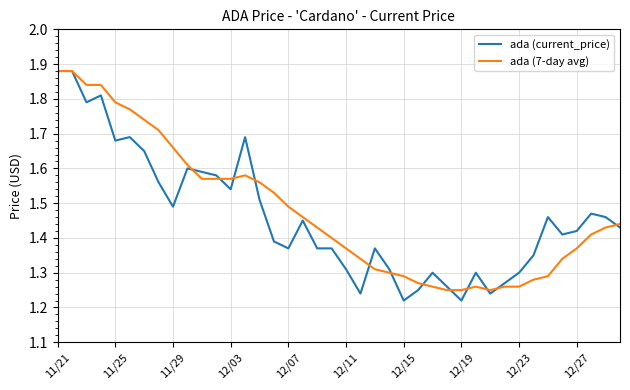

Which series has the widest spread of values?

ada (current_price)